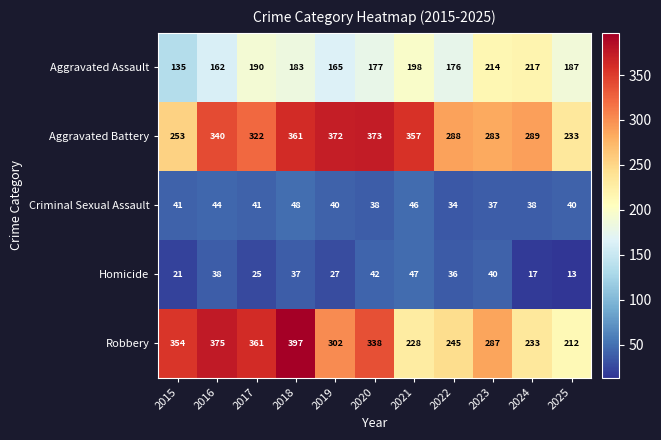

Is it true that Homicide equals 15 at 2022?

False